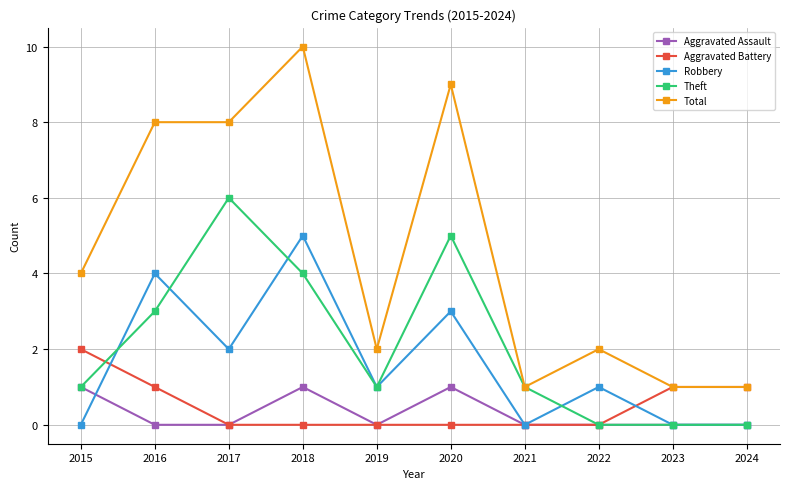

Which series has the largest range (max minus min)?

Total